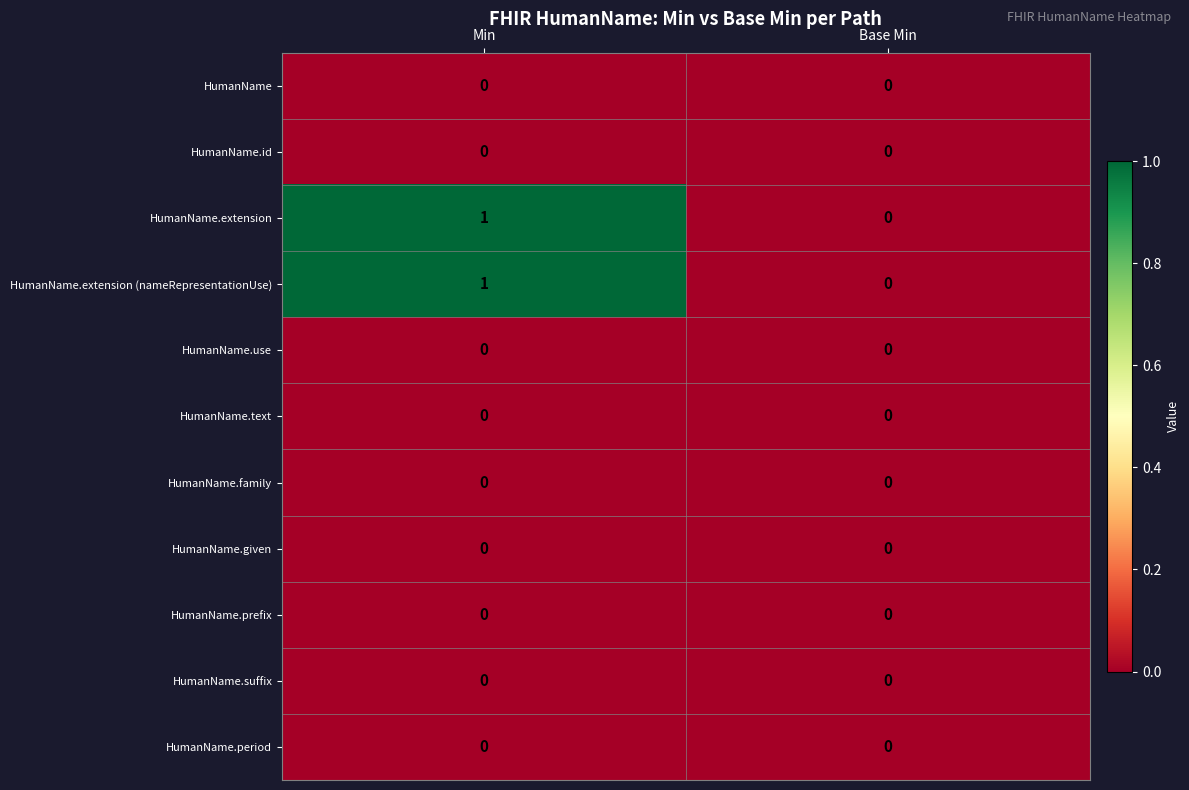

Where is HumanName.extension nearest to the value 0?

Base Min